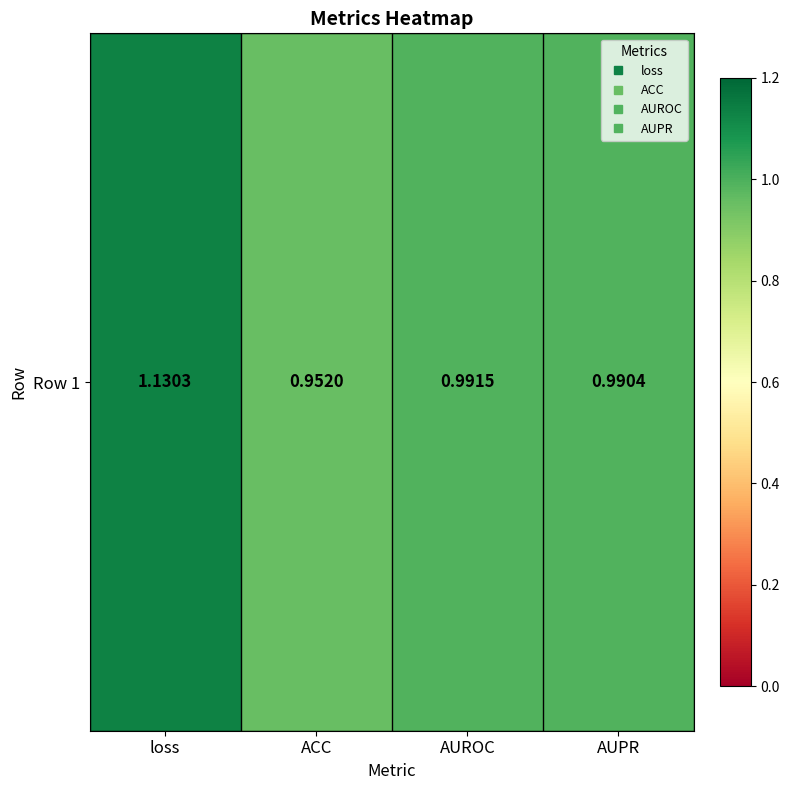

What is the greatest value displayed?

1.1